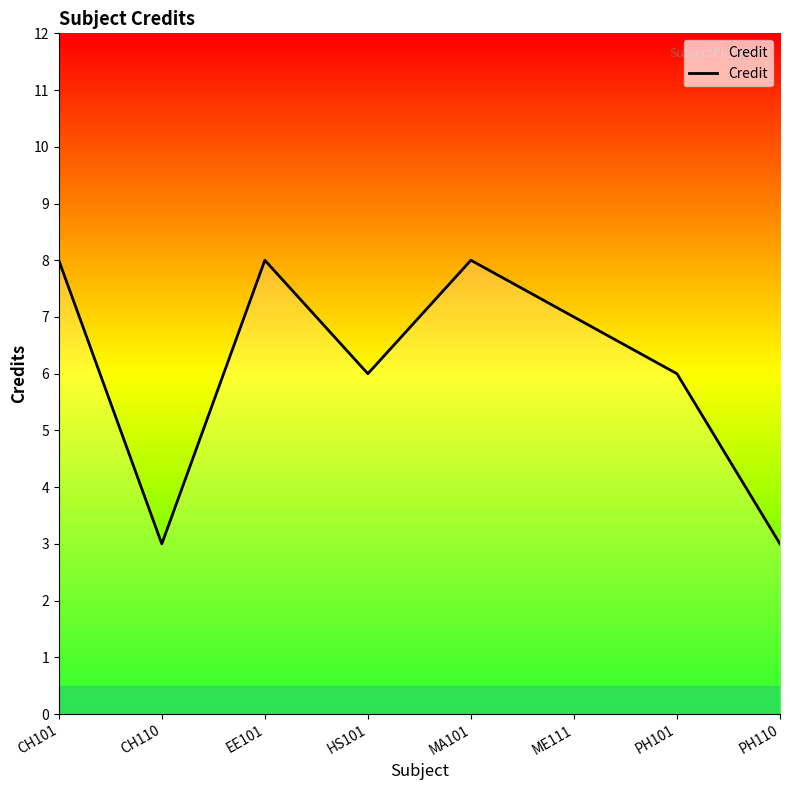

Reading right to left, what are all the values shown in this chart?

PH110=3	PH101=6	ME111=7	MA101=8	HS101=6	EE101=8	CH110=3	CH101=8